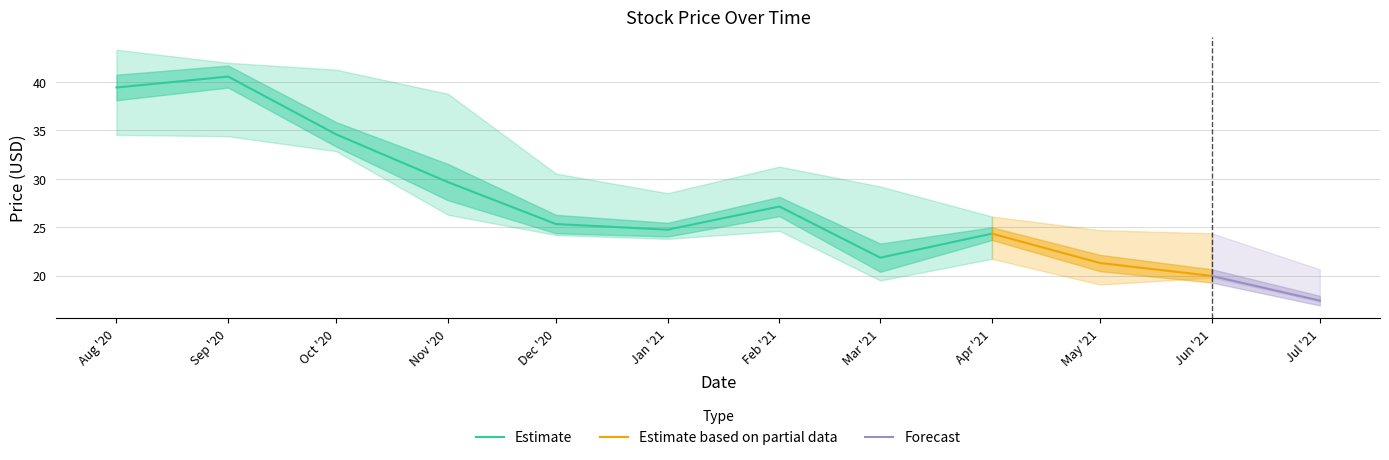

What is the difference between the maximum and minimum values in the High series?

22.7